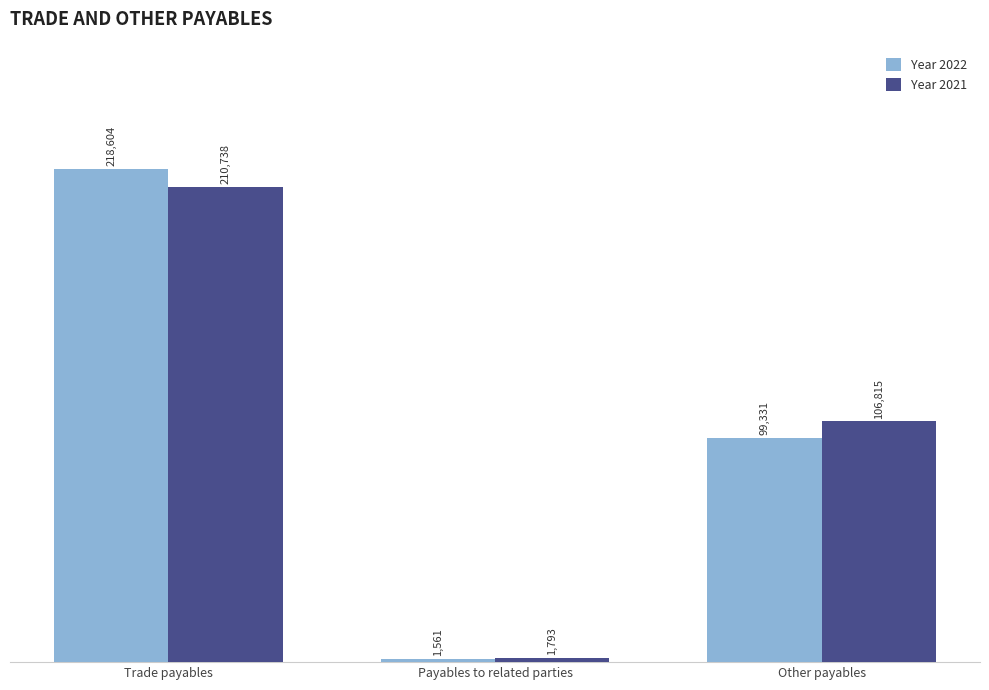

How many series are shown in this chart?

2